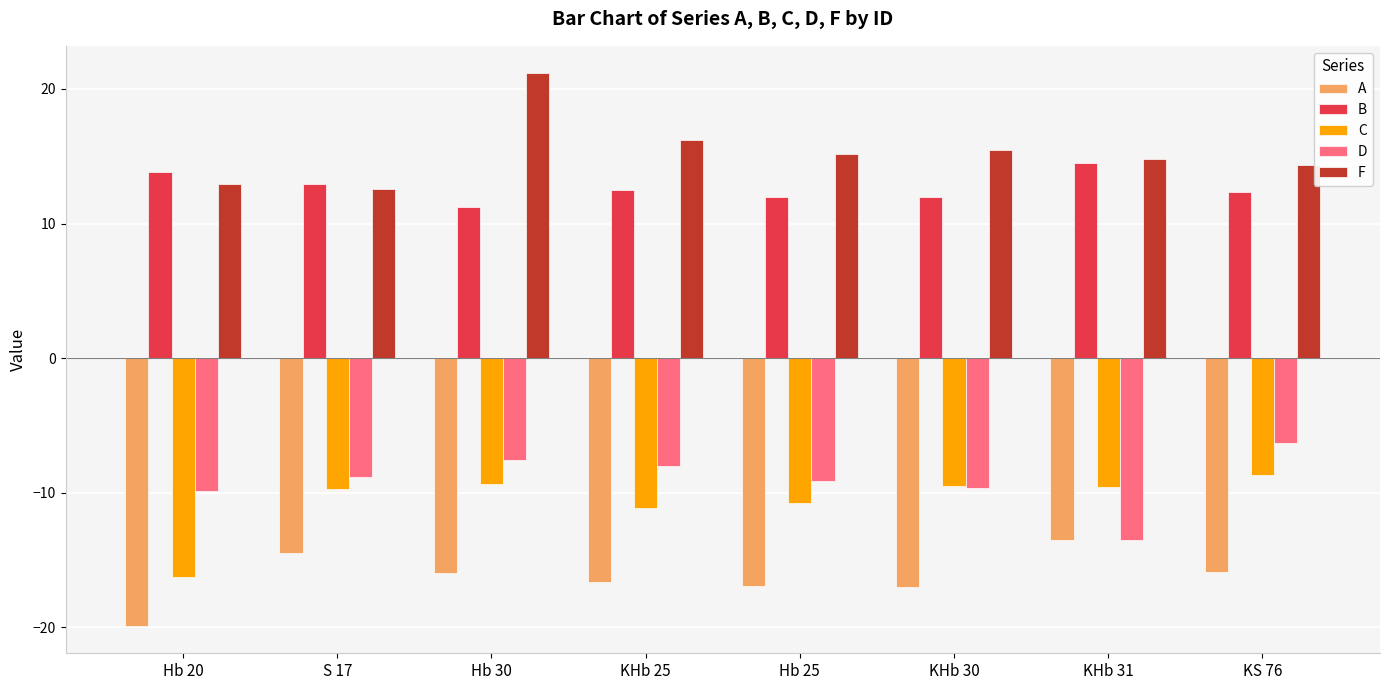

What is the difference between the highest and lowest values at KHb 25?

32.9